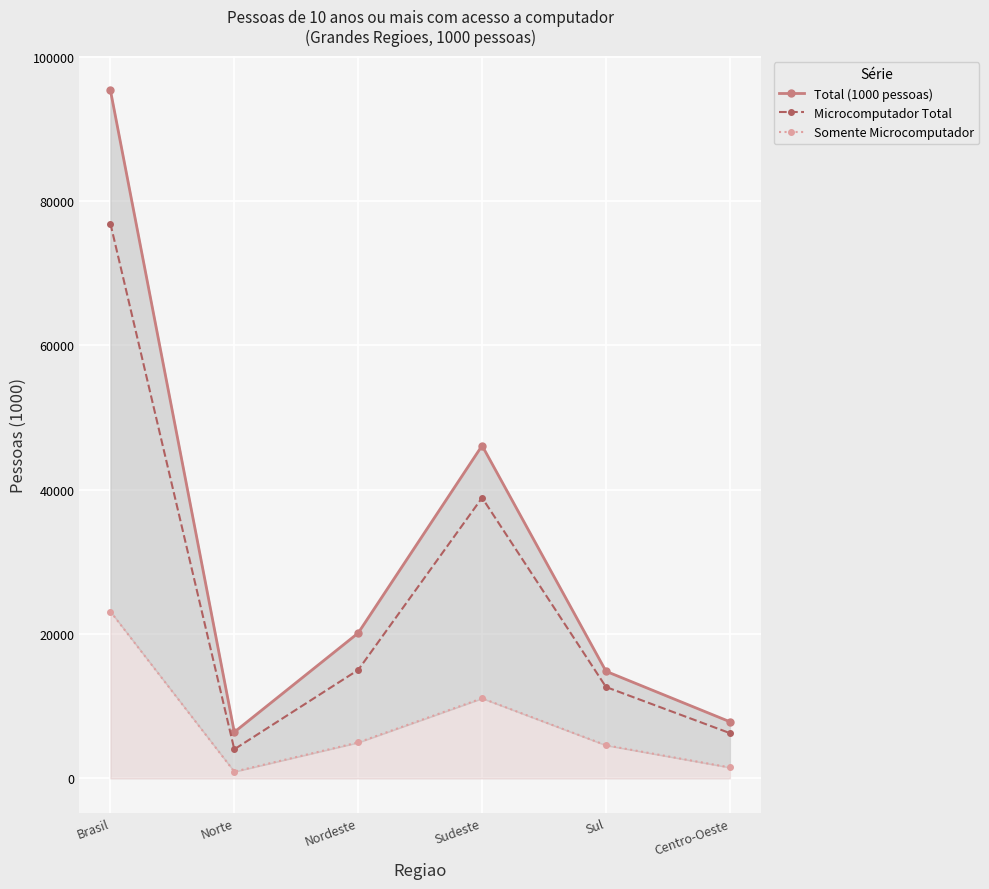

What is the lowest value of the Somente Microcomputador series?

936.5